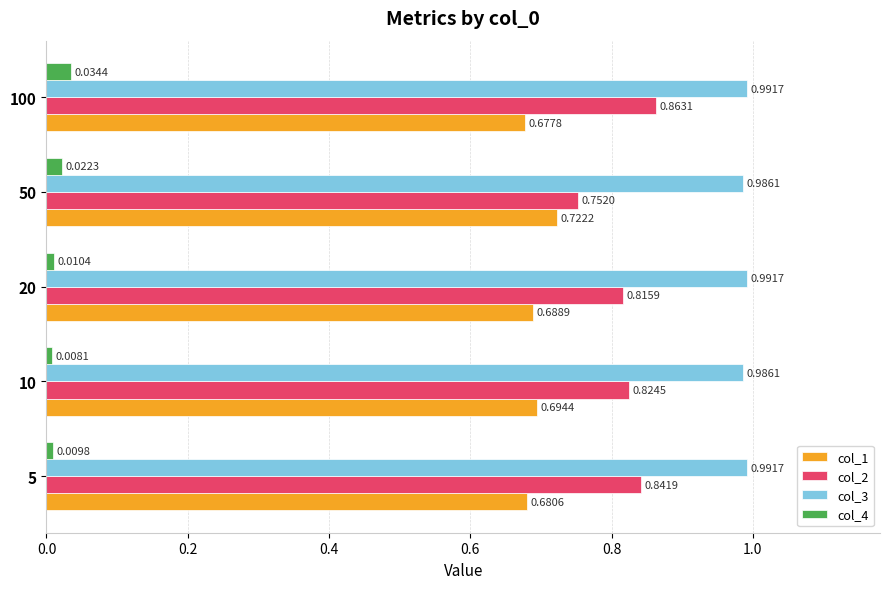

Which series has the widest spread of values?

col_2